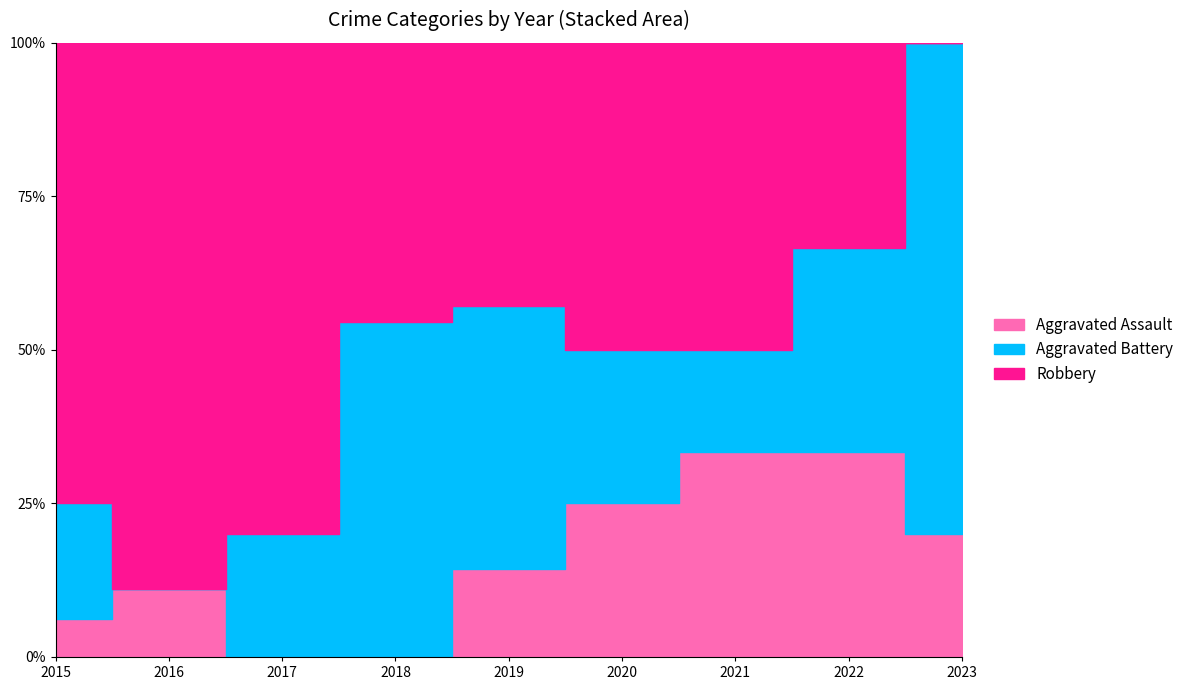

After their last crossing, which series has the higher values: Robbery or Aggravated Battery?

Aggravated Battery